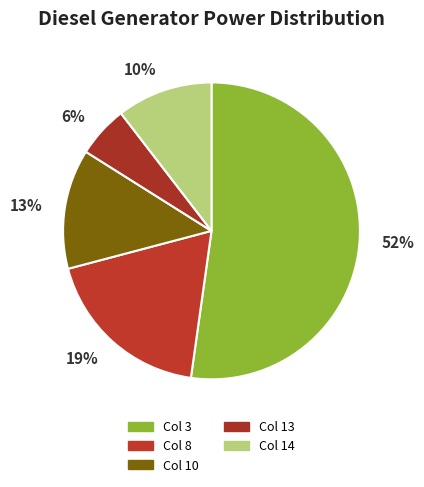

What is the largest slice in the pie chart?

52%